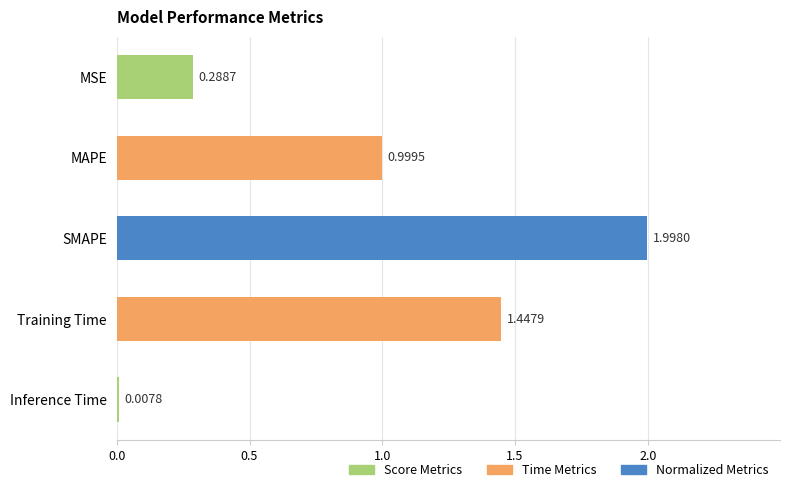

At which label is the value closest to 1?

MAPE